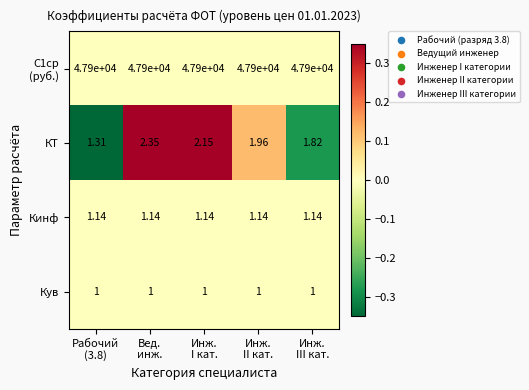

How many series are shown in this chart?

4